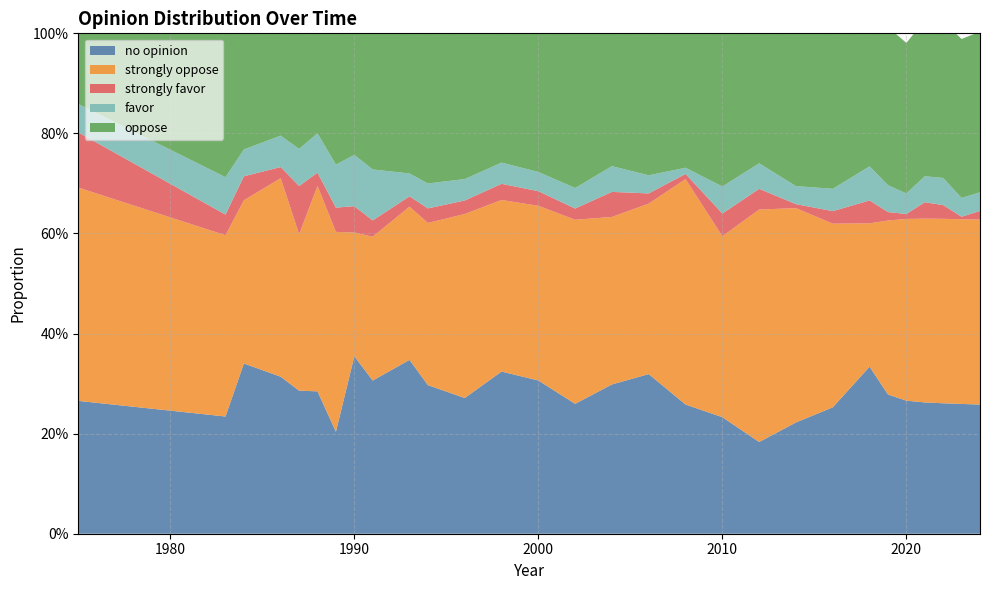

Reading left to right, extract all data points from this chart.

no opinion: 0.3	0.2	0.3	0.3	0.3	0.3	0.2	0.4	0.3	0.3	0.3	0.3	0.3	0.3	0.3	0.3	0.3	0.3	0.2	0.2	0.2	0.3	0.3	0.3	0.3	0.3	0.3	0.3	0.3
strongly oppose: 0.4	0.4	0.3	0.4	0.3	0.4	0.4	0.2	0.3	0.3	0.3	0.4	0.3	0.3	0.4	0.3	0.3	0.5	0.4	0.5	0.4	0.4	0.3	0.3	0.4	0.4	0.4	0.4	0.4
strongly favor: 0.1	0.0	0.0	0.0	0.1	0.0	0.0	0.1	0.0	0.0	0.0	0.0	0.0	0.0	0.0	0.1	0.0	0.0	0.0	0.0	0.0	0.0	0.0	0.0	0.0	0.0	0.0	0.0	0.0
favor: 0.1	0.1	0.1	0.1	0.1	0.1	0.1	0.1	0.1	0.0	0.0	0.0	0.0	0.0	0.0	0.1	0.0	0.0	0.1	0.1	0.0	0.0	0.1	0.1	0.0	0.1	0.1	0.0	0.0
oppose: 0.1	0.3	0.2	0.2	0.2	0.2	0.3	0.2	0.3	0.3	0.3	0.3	0.3	0.3	0.3	0.3	0.3	0.3	0.3	0.3	0.3	0.3	0.3	0.3	0.3	0.3	0.3	0.3	0.3